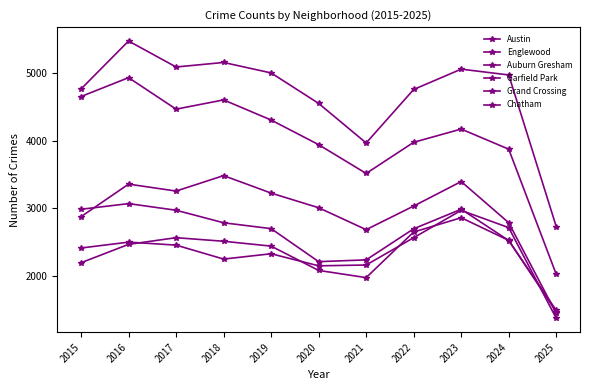

Reading left to right, extract all data points from this chart.

Austin: 4770	5481	5096	5163	5008	4556	3970	4763	5064	4978	2731
Englewood: 4658	4938	4471	4608	4310	3945	3518	3980	4176	3878	2023
Auburn Gresham: 2987	3071	2973	2787	2700	2211	2237	2698	2988	2524	1489
Garfield Park: 2877	3360	3257	3486	3227	3010	2685	3035	3398	2788	1444
Grand Crossing: 2413	2500	2456	2249	2328	2149	2161	2566	2971	2715	1371
Chatham: 2195	2467	2566	2513	2441	2081	1974	2650	2862	2526	1469